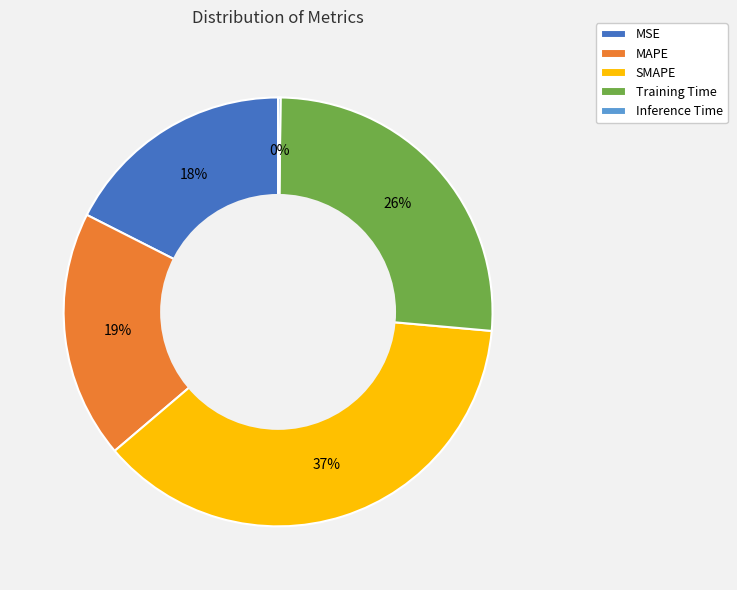

Is the sum of Training Time and MAPE greater than half?

No